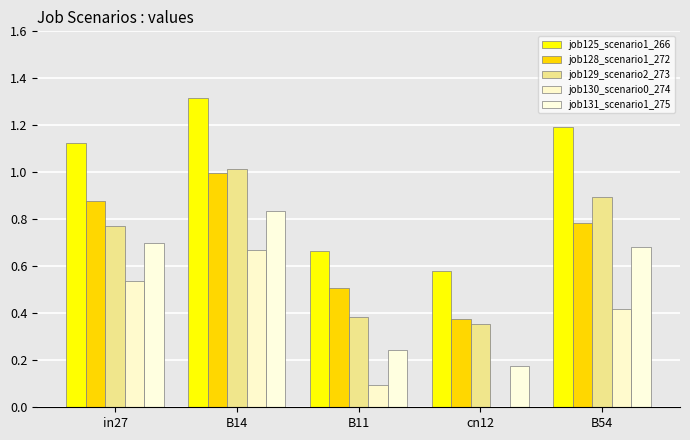

The value of job128_scenario1_272 at B11 is 0.7. True or false?

False